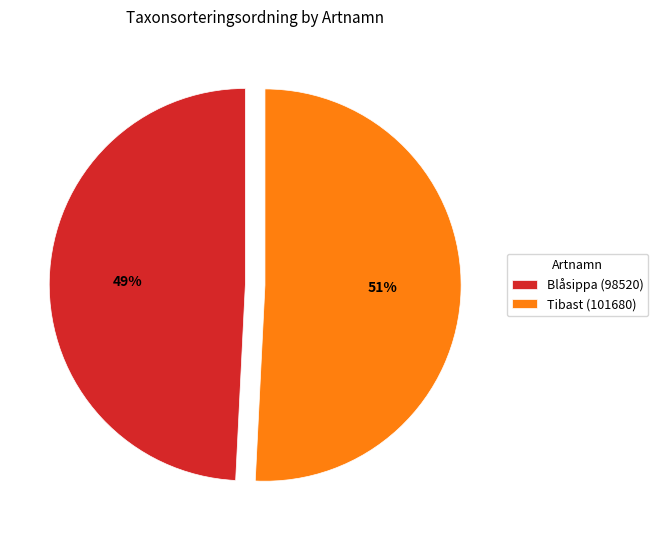

The Tibast (101680) slice represents 51% of the pie. True or false?

True